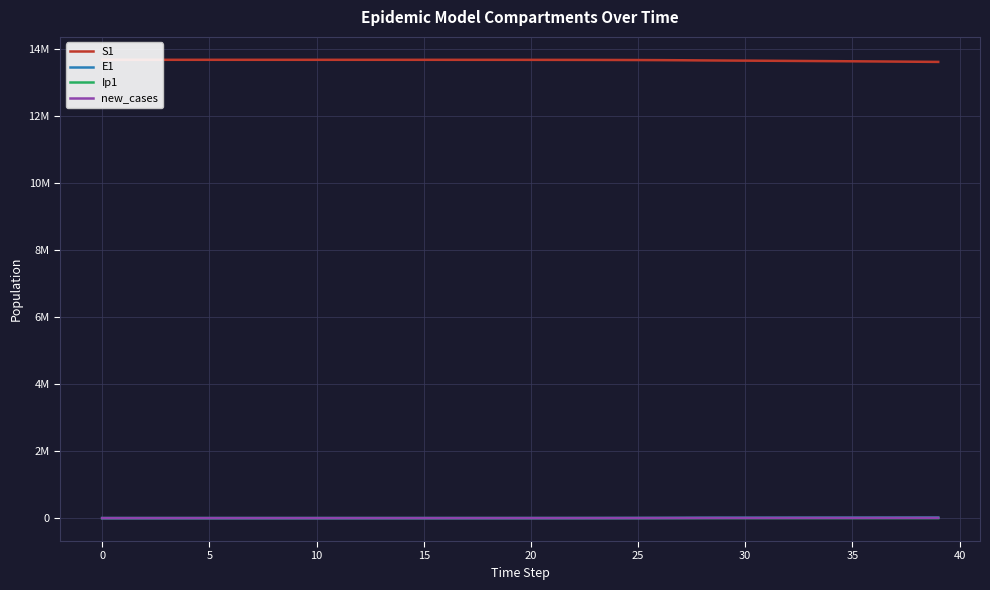

What are all the series names shown in the legend?

S1, E1, Ip1, new_cases